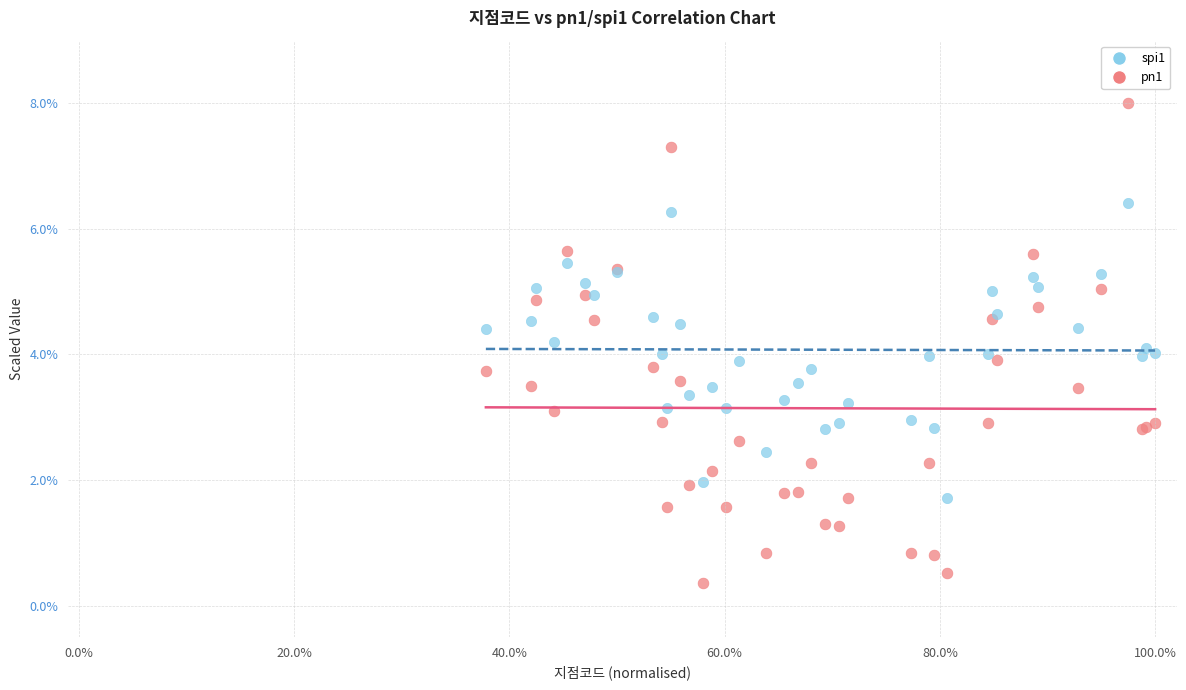

Which series has the largest Y range (max minus min)?

pn1